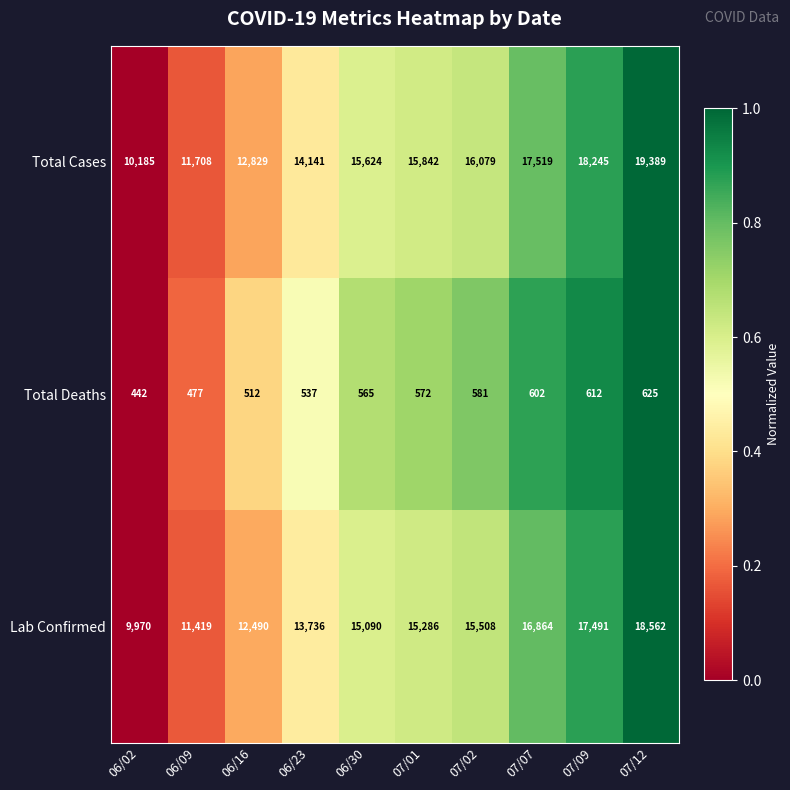

Rank the series by their maximum value, from lowest to highest.

Total Deaths, Lab Confirmed, Total Cases